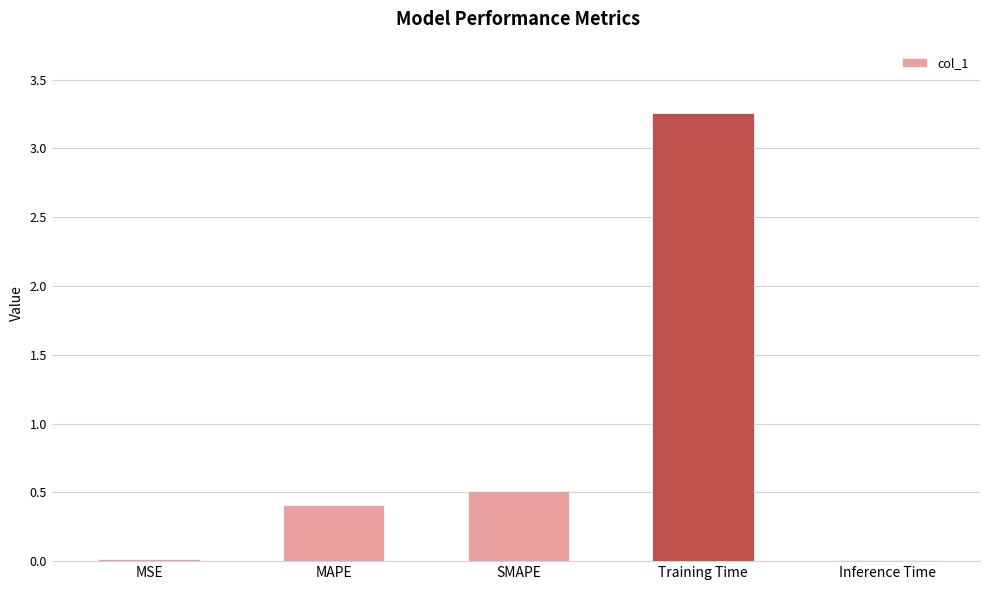

What is the difference between the second highest and second lowest values?

0.5